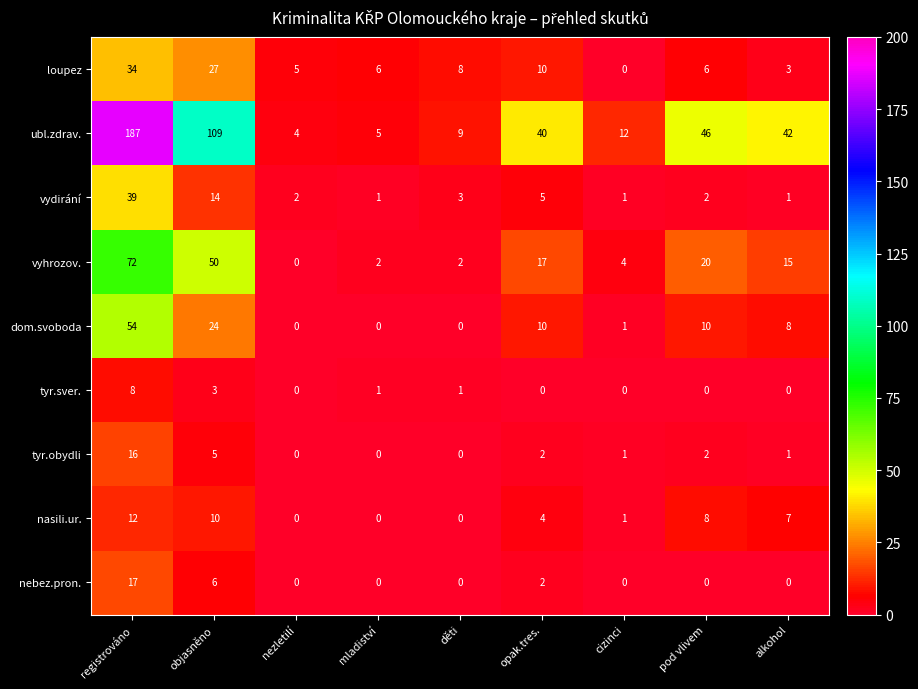

Which label corresponds to the largest value in the chart?

registrováno